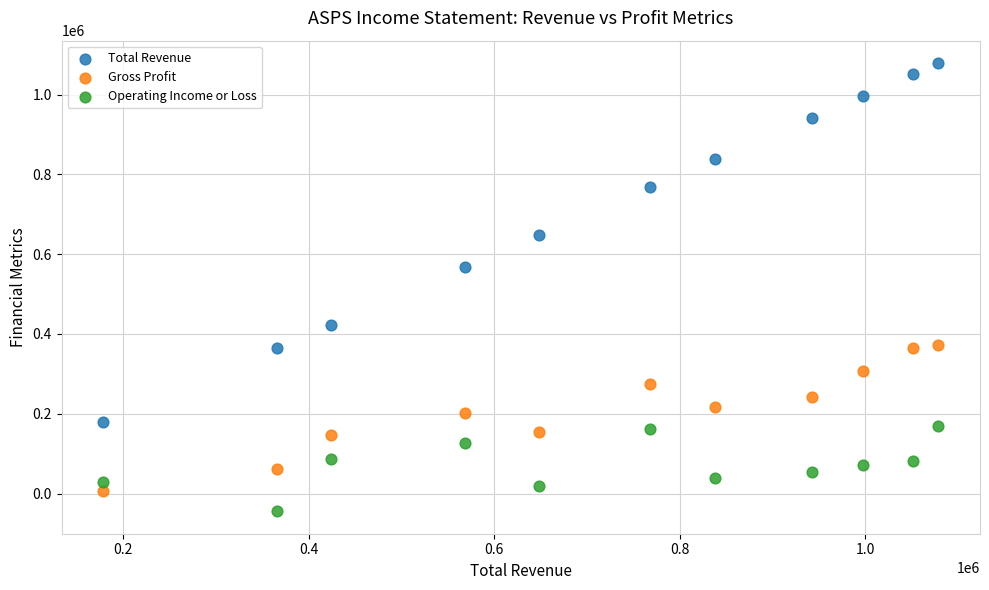

Which series contains the lowest Y value?

Operating Income or Loss